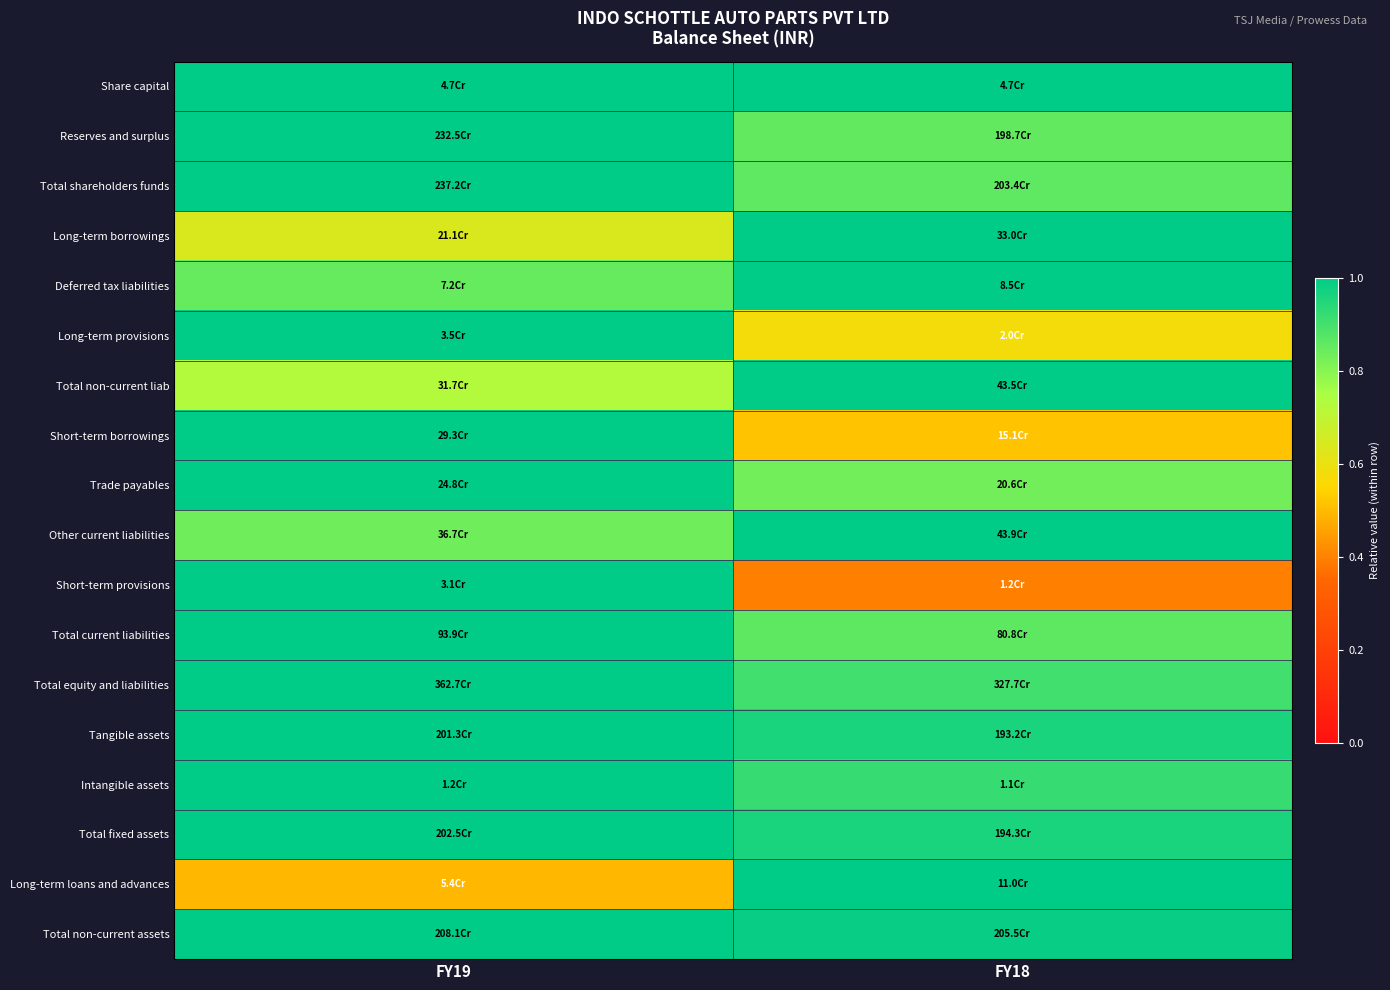

At how many categories does at least one series exceed 0?

2